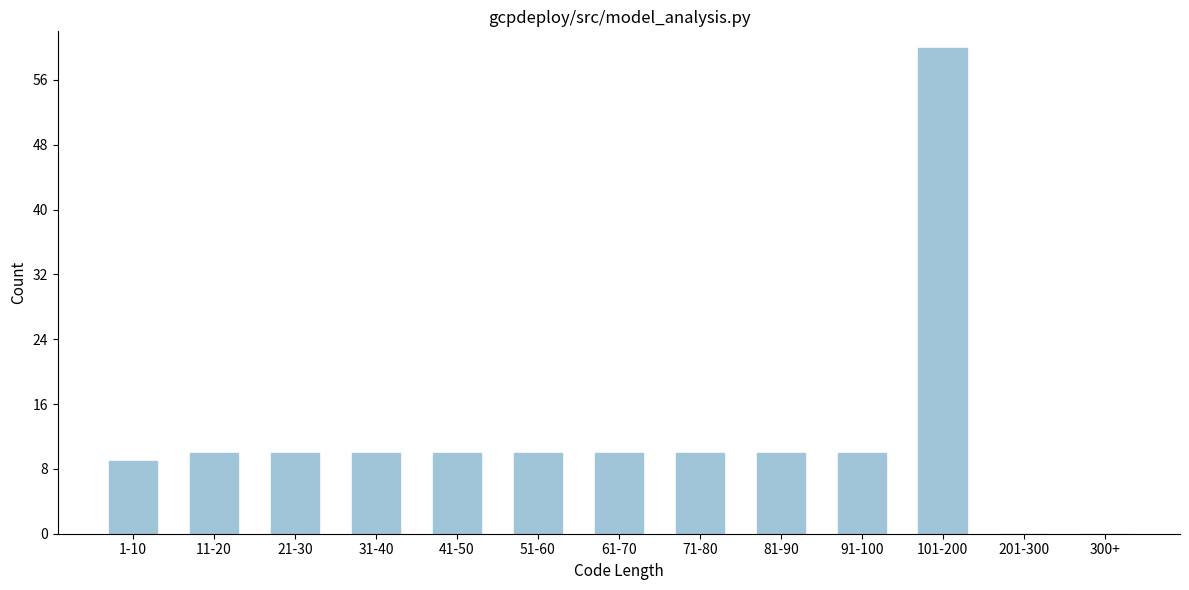

Reading left to right, list all the values displayed in this chart.

1-10=9	11-20=10	21-30=10	31-40=10	41-50=10	51-60=10	61-70=10	71-80=10	81-90=10	91-100=10	101-200=60	201-300=0	300+=0